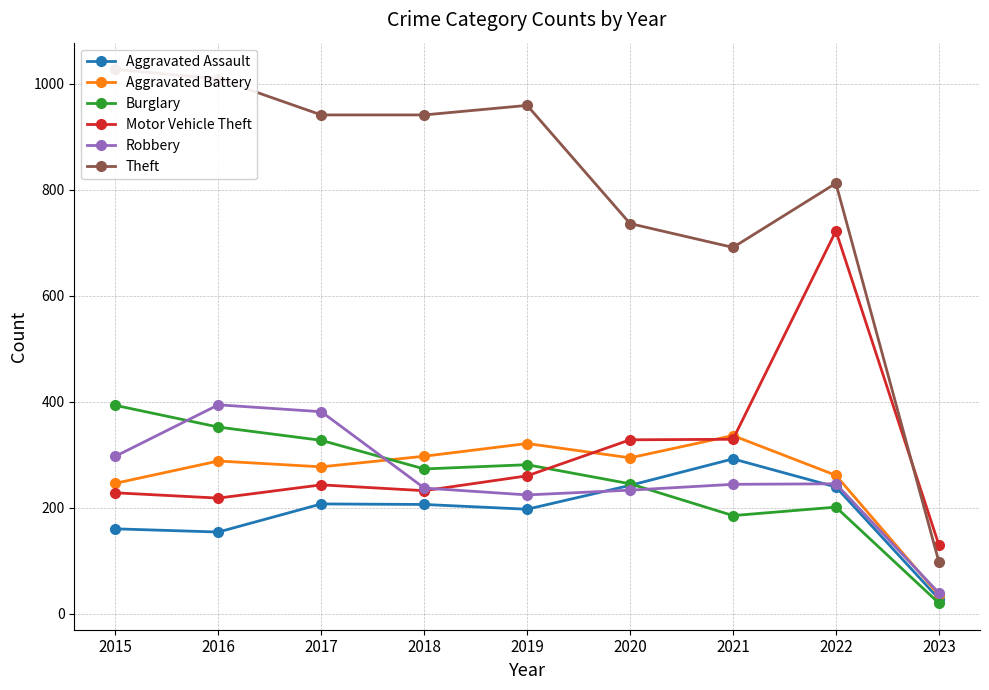

The value of Theft at 2015 is 1027. True or false?

True